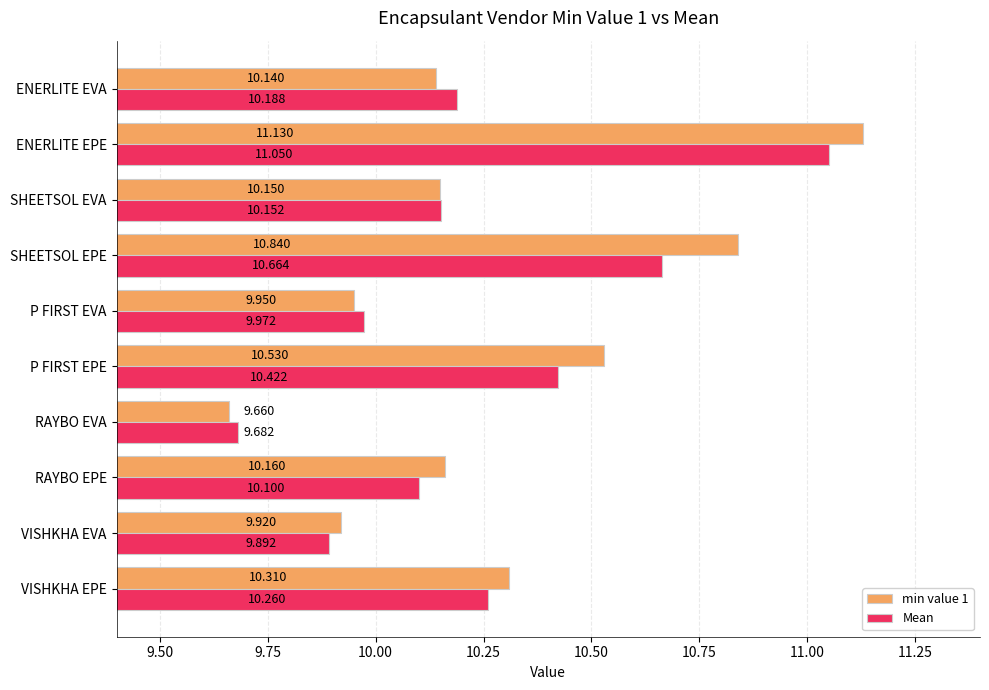

Which label corresponds to the largest value in the chart?

ENERLITE EPE